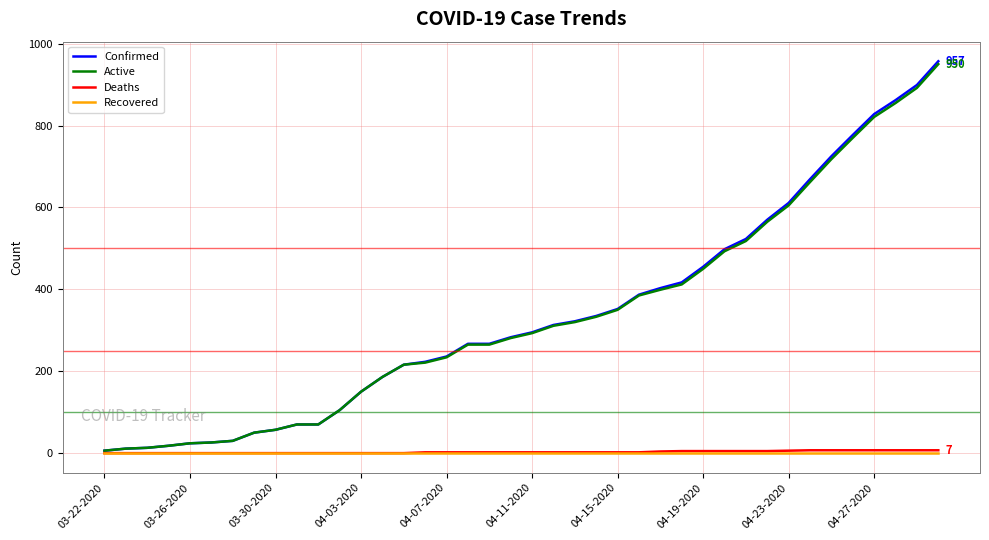

What is the greatest value displayed?

957